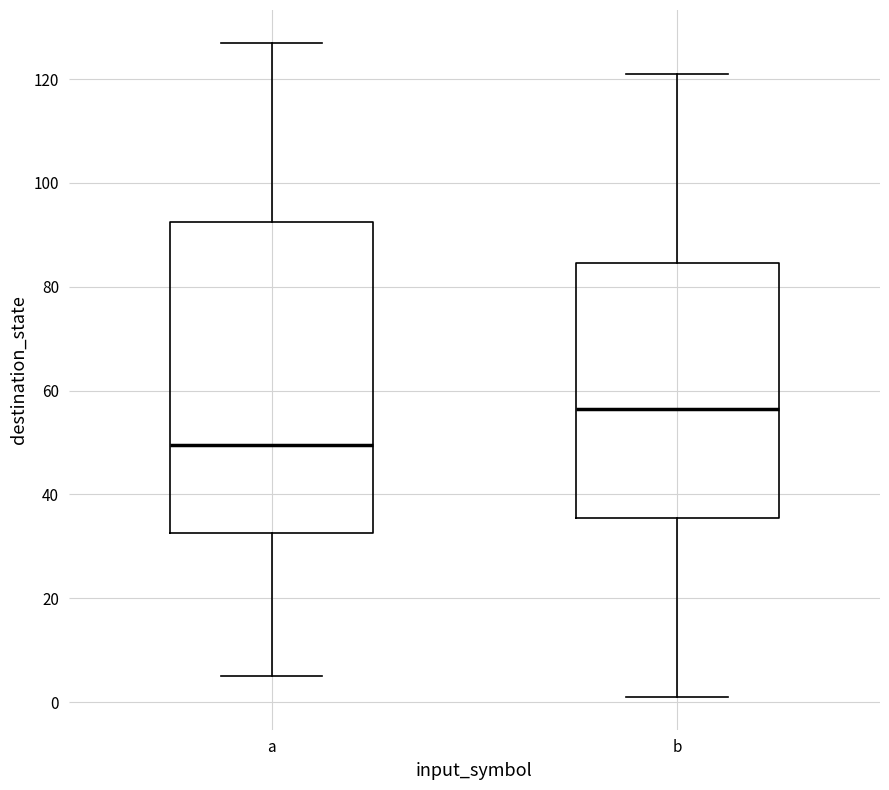

Reading left to right, transcribe this box plot: for each box, give where its median line is, the range the box spans, and where its two whiskers end, as read against the y-axis. The values are not printed on the chart, so give them approximately, as read against the axis.

a: median 50, box 32 to 92, whiskers 6 to 128
b: median 56, box 36 to 84, whiskers 2 to 122